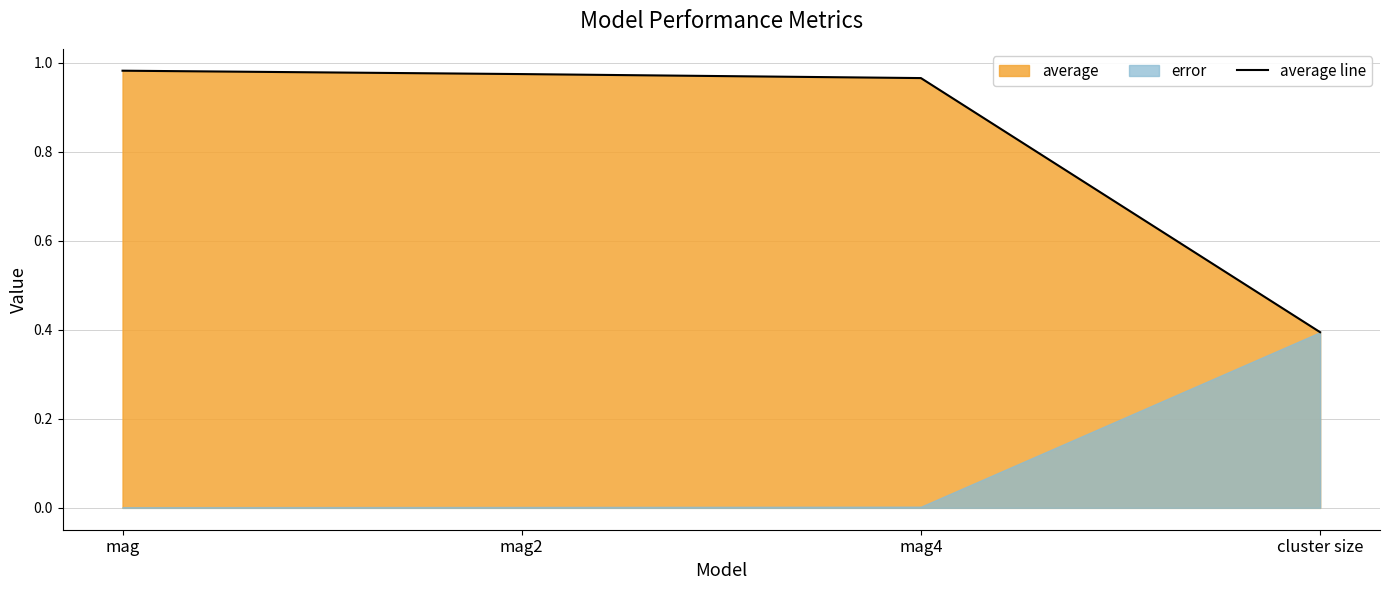

True or false: the data shows 0.4 at mag2.

False